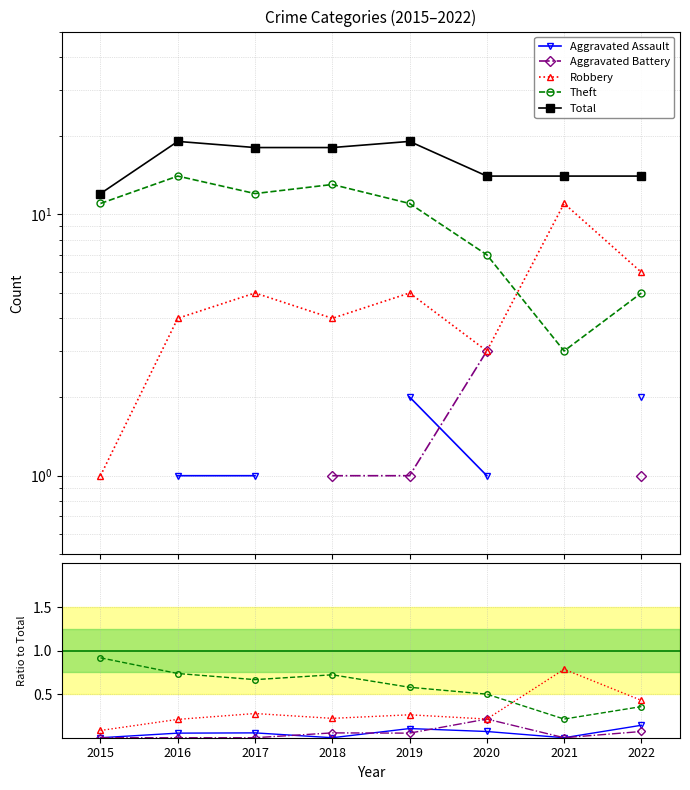

At which category does Aggravated Assault reach its first local valley?

2018